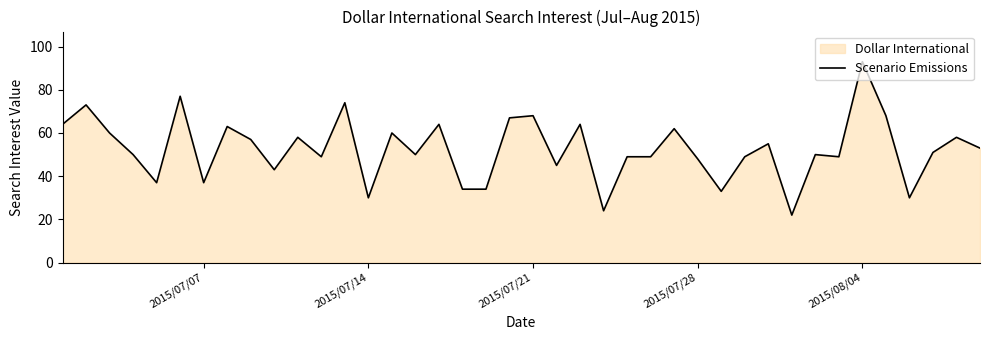

What is the greatest value displayed?

93